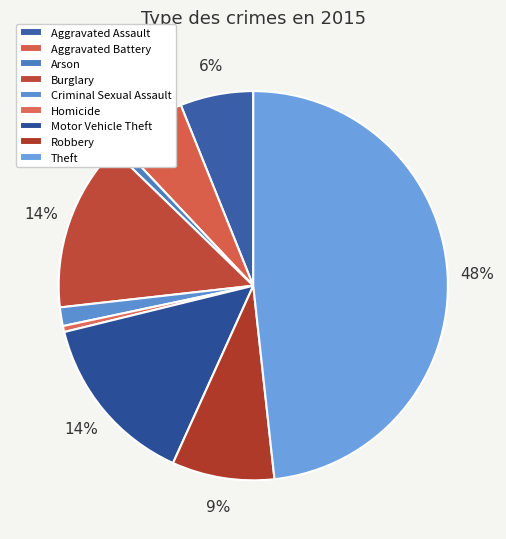

Which slice is the largest?

Theft